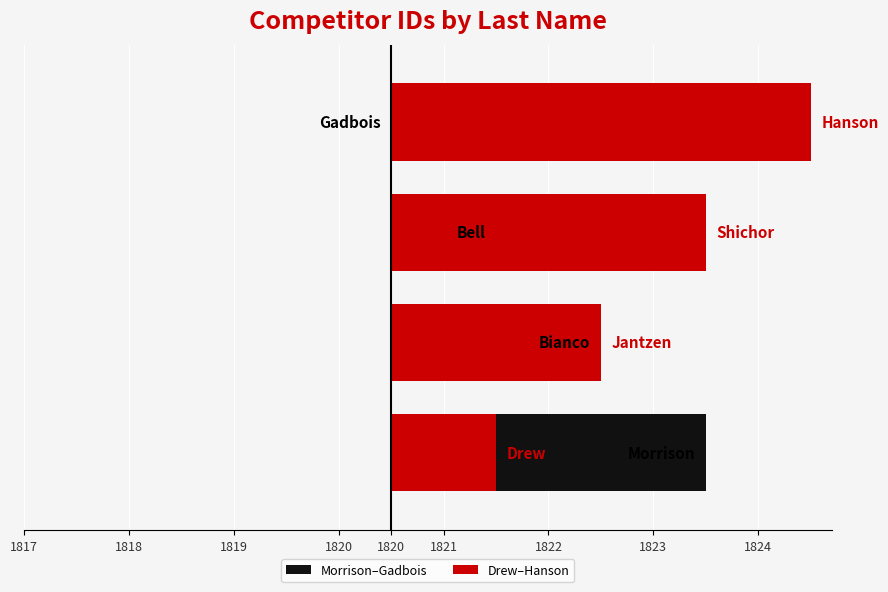

Does the chart contain any negative values?

No